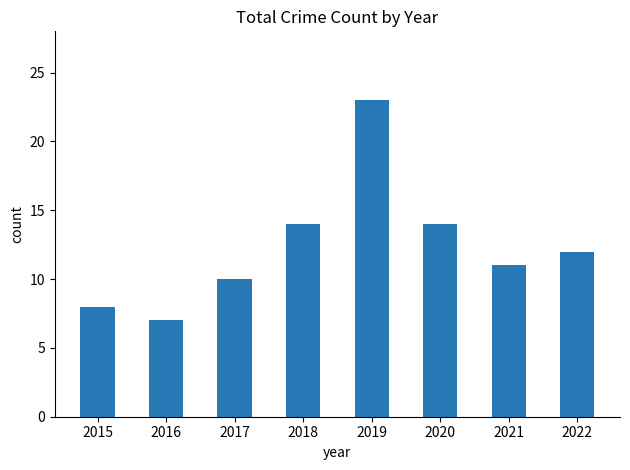

What is the difference between the maximum and minimum values?

16